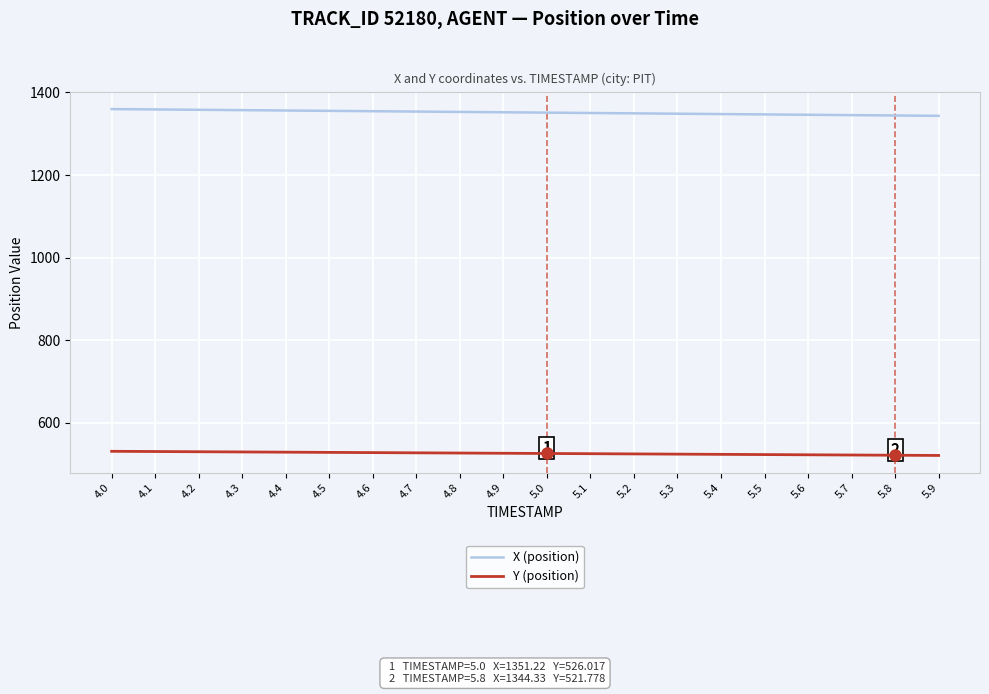

What is the minimum value for X (position)?

1343.5